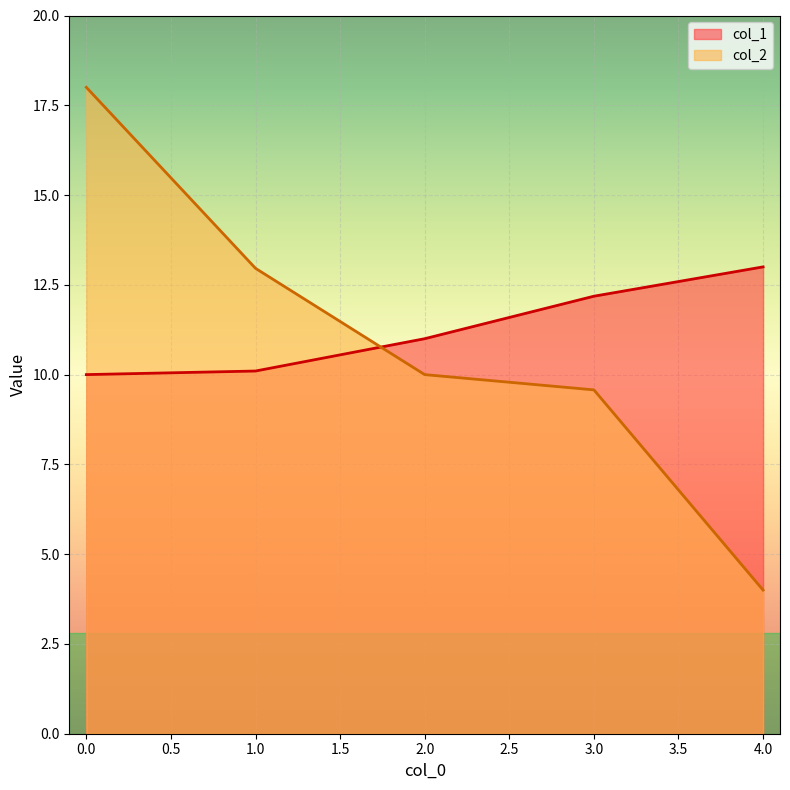

The col_2 series shows 6.5 at 4.0. True or false?

False